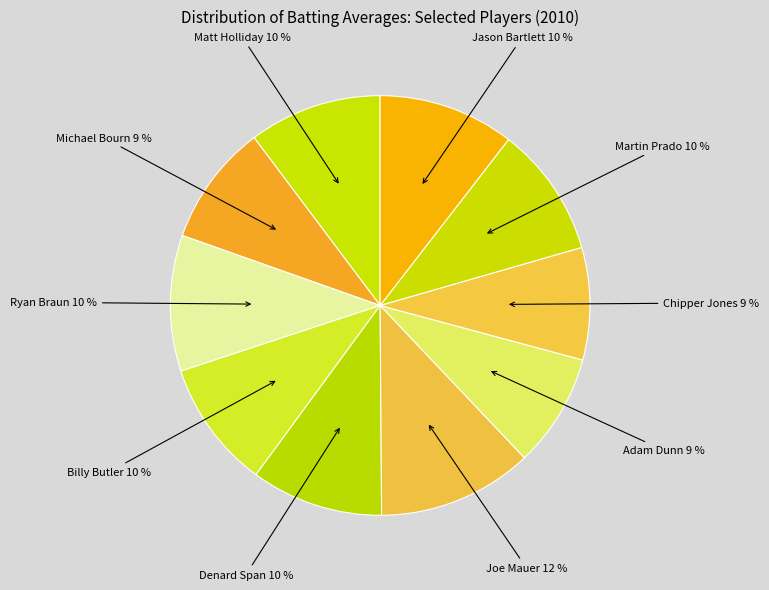

Which slice is the largest?

Joe Mauer